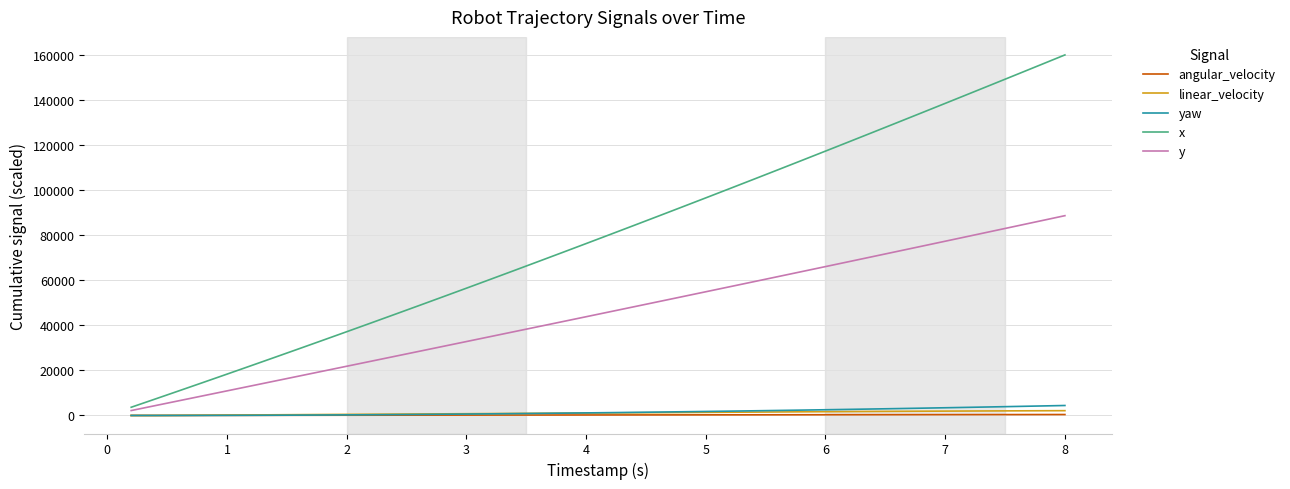

Which series has the largest total across all categories?

x